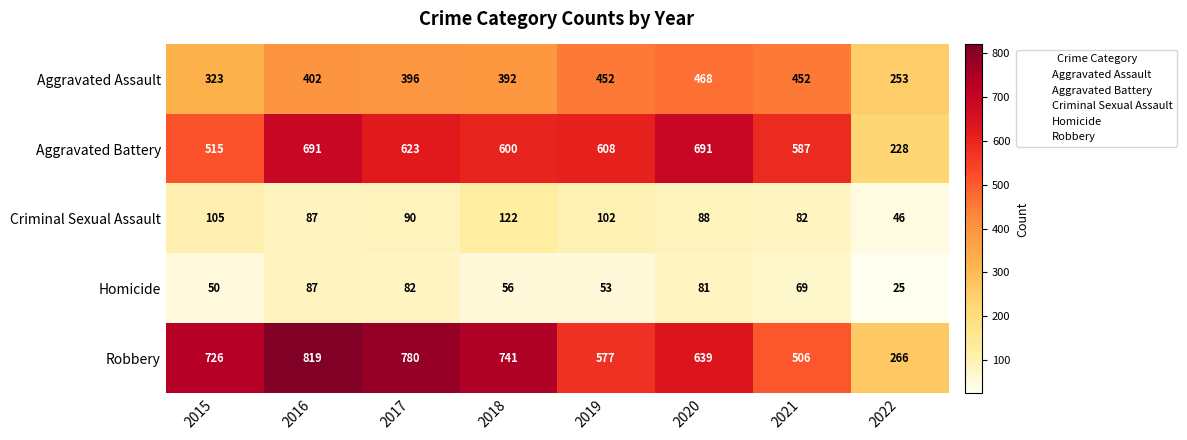

Where does the Criminal Sexual Assault series first go above 90?

2015